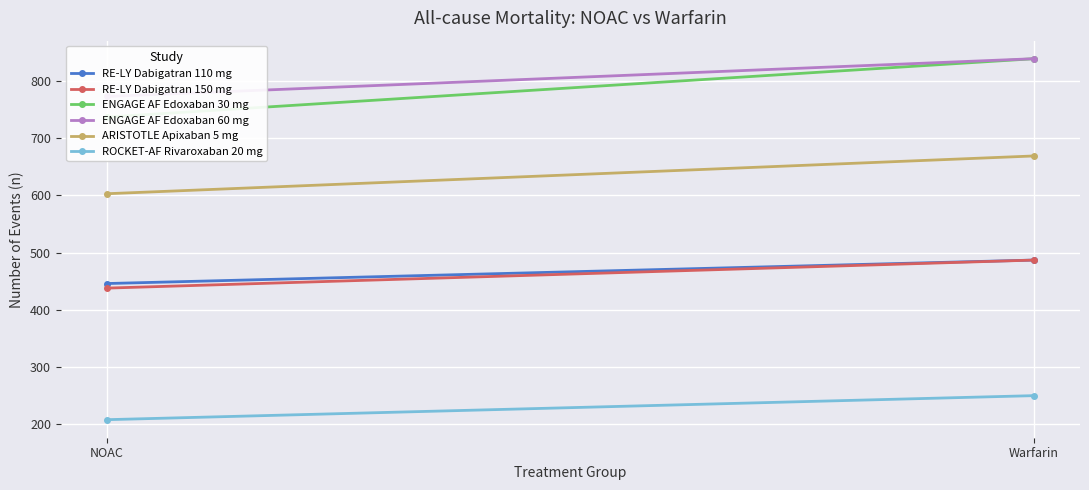

Which category has the highest value in the ARISTOTLE Apixaban 5 mg series?

Warfarin